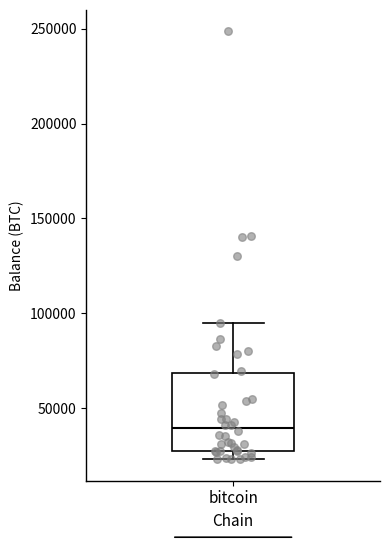

Transcribe this box plot: give where the median line is, the range the box spans, and where the two whiskers end, as read against the y-axis. The values are not printed on the chart, so give them approximately, as read against the axis.

median 40000, box 30000 to 70000, whiskers 25000 to 95000